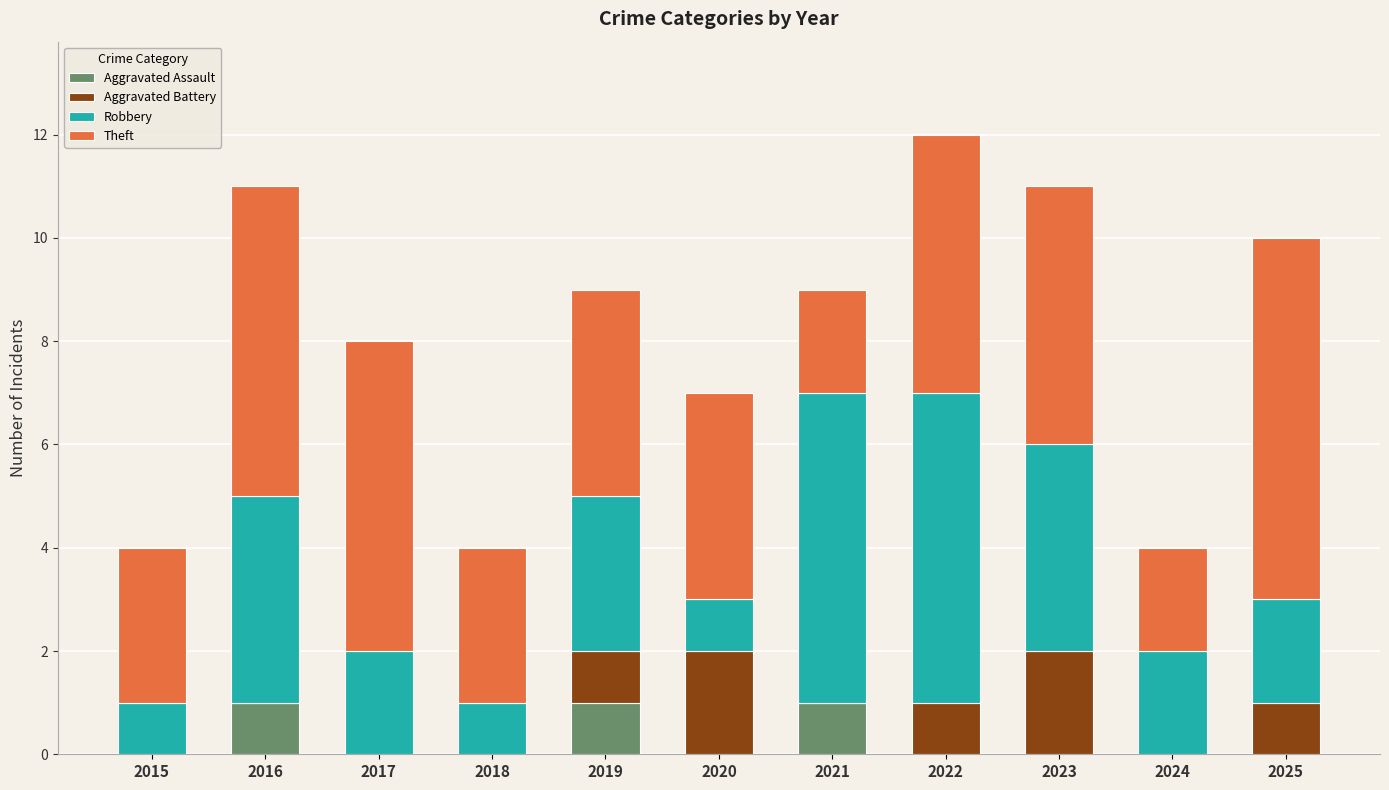

Are the bars horizontal?

No